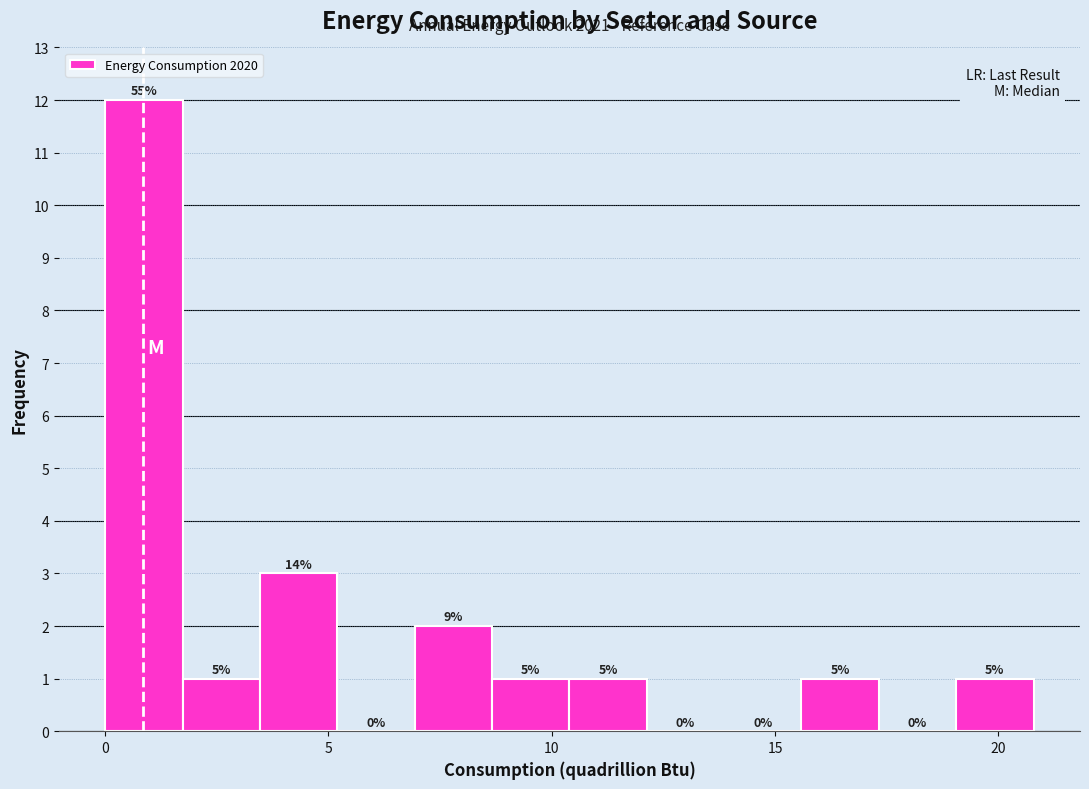

Around what value on the x-axis is the tallest bar? Give the approximate position of its centre, as read against the axis.

1.0